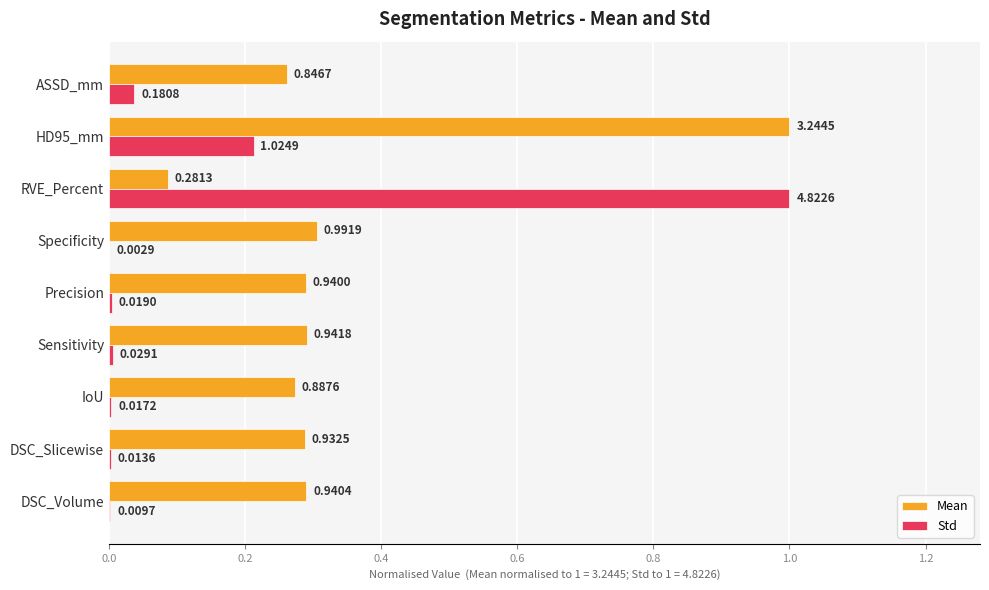

At which label is Mean closest to 0?

RVE_Percent